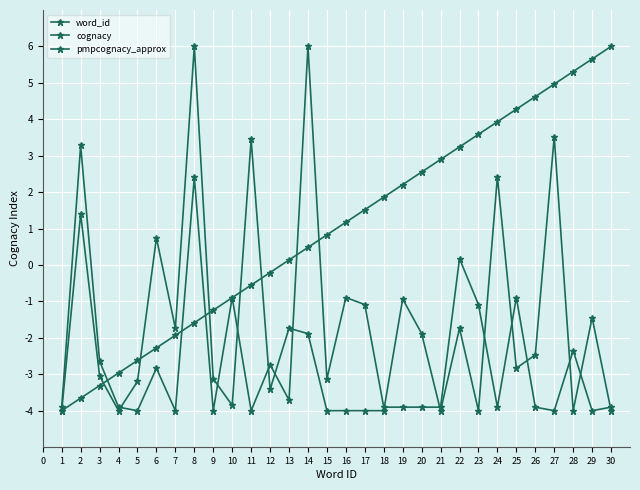

Reading left to right, list all the values displayed in this chart.

word_id: -4.0	-3.7	-3.3	-3.0	-2.6	-2.3	-1.9	-1.6	-1.2	-0.9	-0.6	-0.2	0.1	0.5	0.8	1.2	1.5	1.9	2.2	2.6	2.9	3.2	3.6	3.9	4.3	4.6	5.0	5.3	5.7	6.0
cognacy: -4.0	1.4	-3.1	-4.0	-3.2	0.7	-1.7	6.0	-3.1	-3.9	3.4	-3.4	-1.7	-1.9	-4.0	-4.0	-4.0	-4.0	-0.9	-1.9	-4.0	-1.7	-4.0	2.4	-2.8	-2.5	3.5	-4.0	-1.4	-4.0
pmpcognacy_approx: -3.9	3.3	-2.6	-3.9	-4.0	-2.8	-4.0	2.4	-4.0	-0.9	-4.0	-2.7	-3.7	6.0	-3.1	-0.9	-1.1	-3.9	-3.9	-3.9	-3.9	0.2	-1.1	-3.9	-0.9	-3.9	-4.0	-2.3	-4.0	-3.9